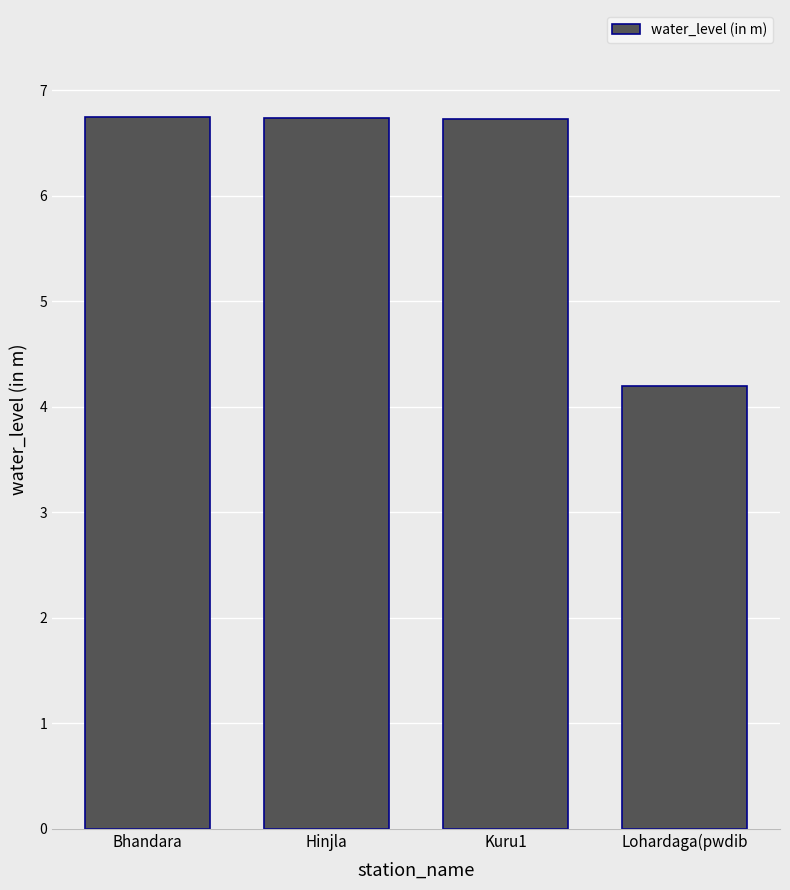

What is the label of the 4th bar from the left?

Lohardaga(pwdib